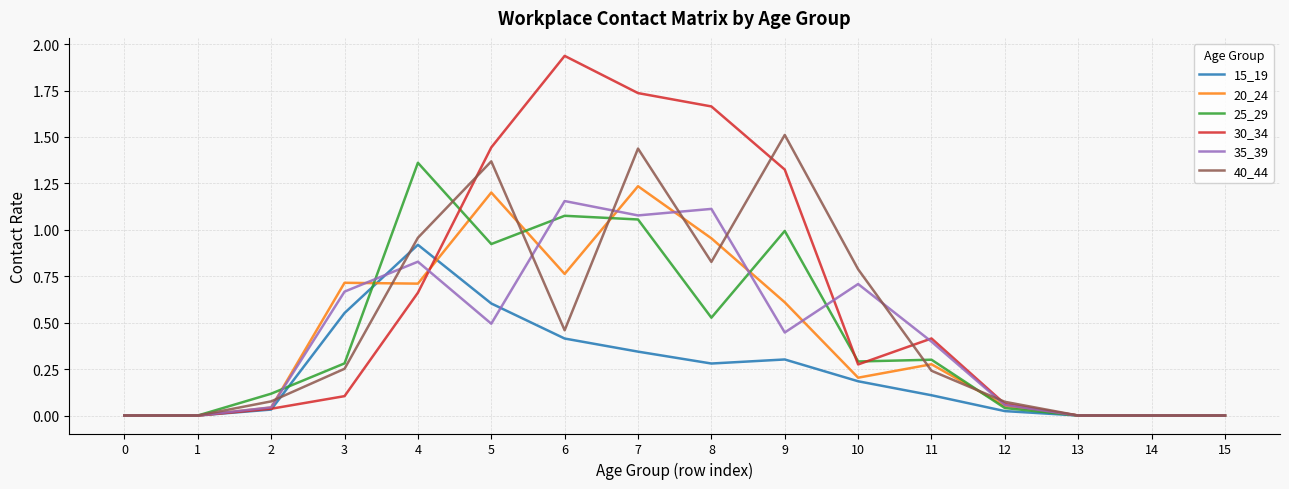

Which category has the highest value across all series?

6